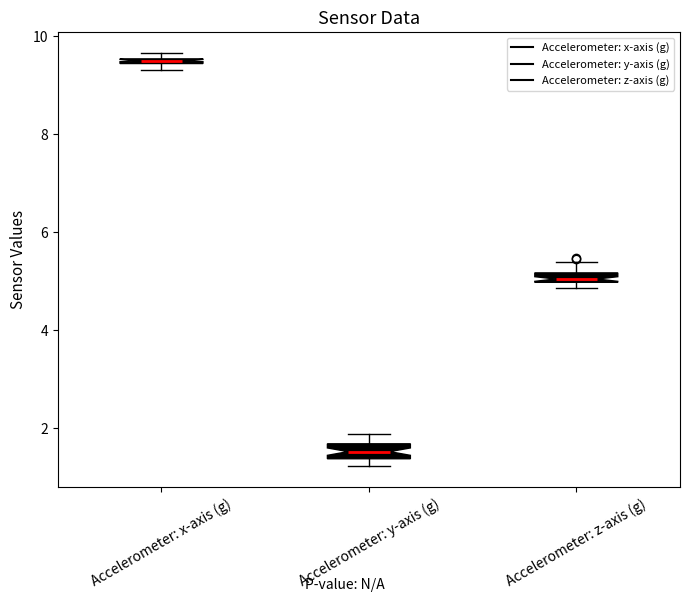

Where is the upper edge of the box for Accelerometer: z-axis (g) on the y-axis? The values are not printed on the chart, so give them approximately, as read against the axis.

5.2